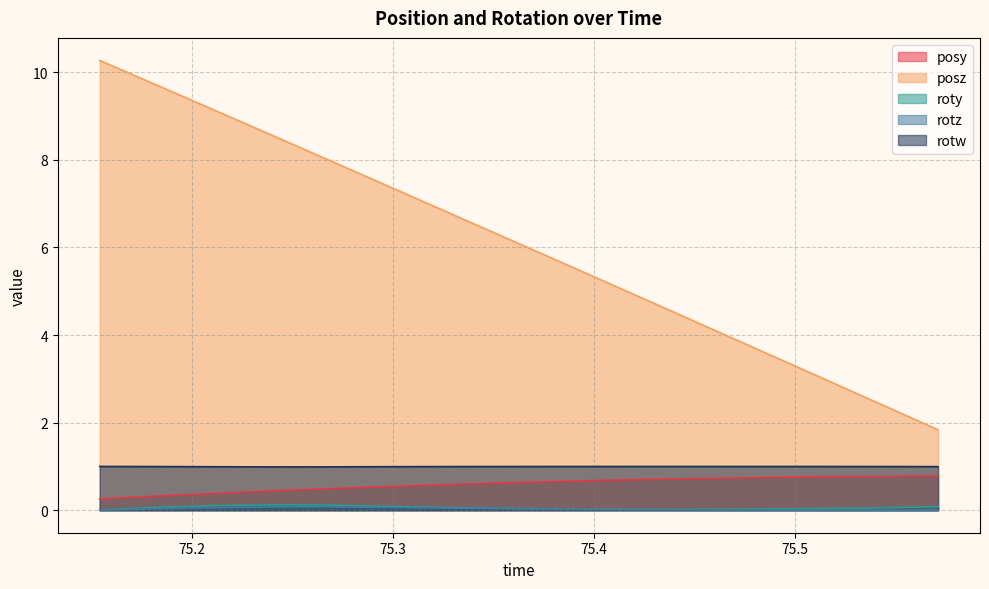

At how many categories does at least one series exceed 3?

26